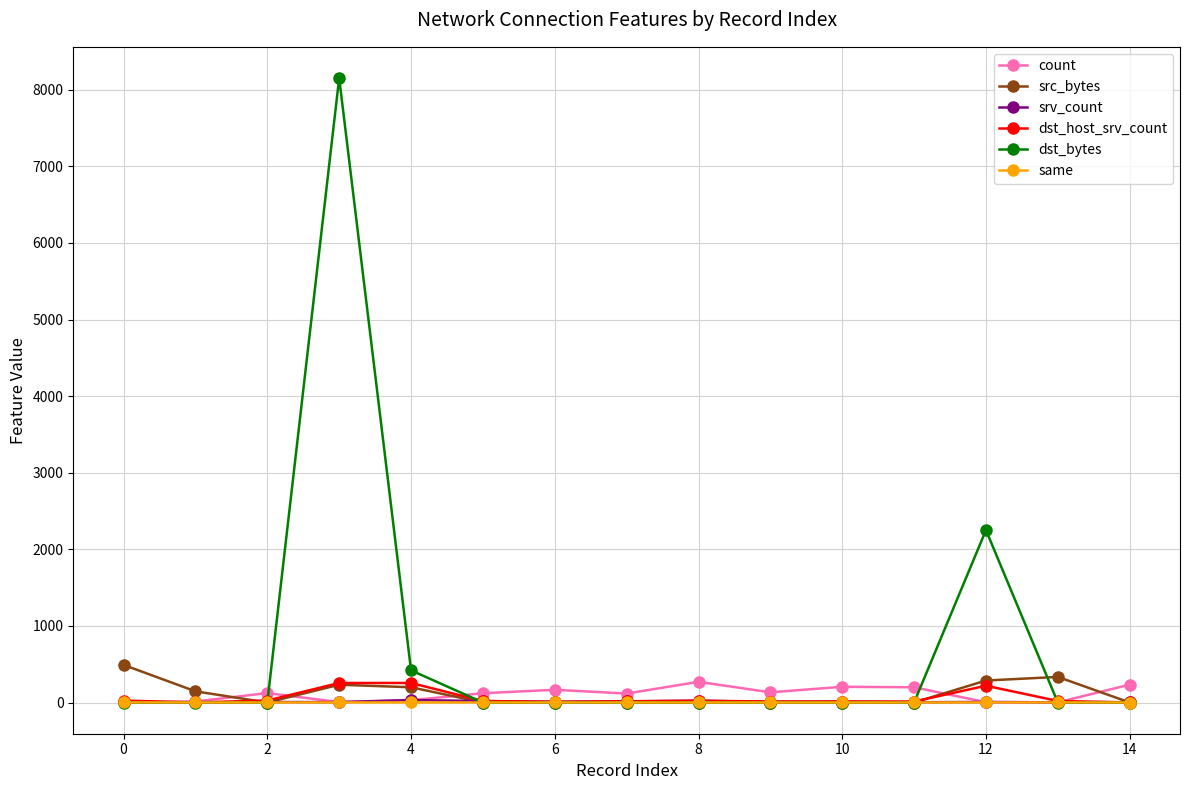

Which series has the widest spread of values?

dst_bytes